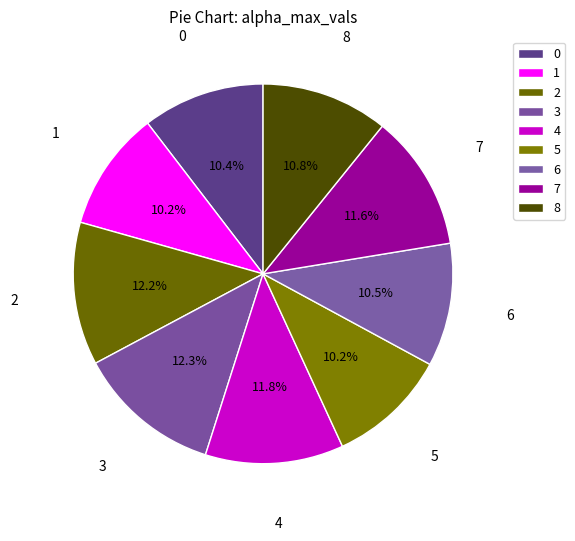

Is it true that 6 is 21% of the pie?

False